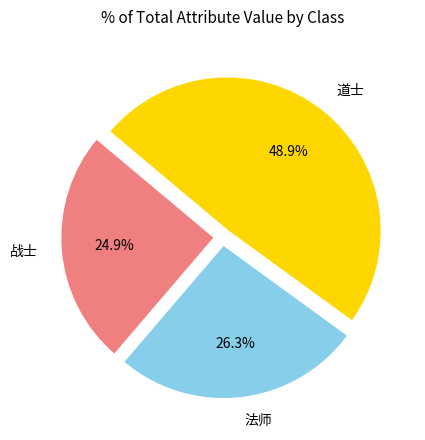

Which has a higher value, 道士 or 法师?

道士